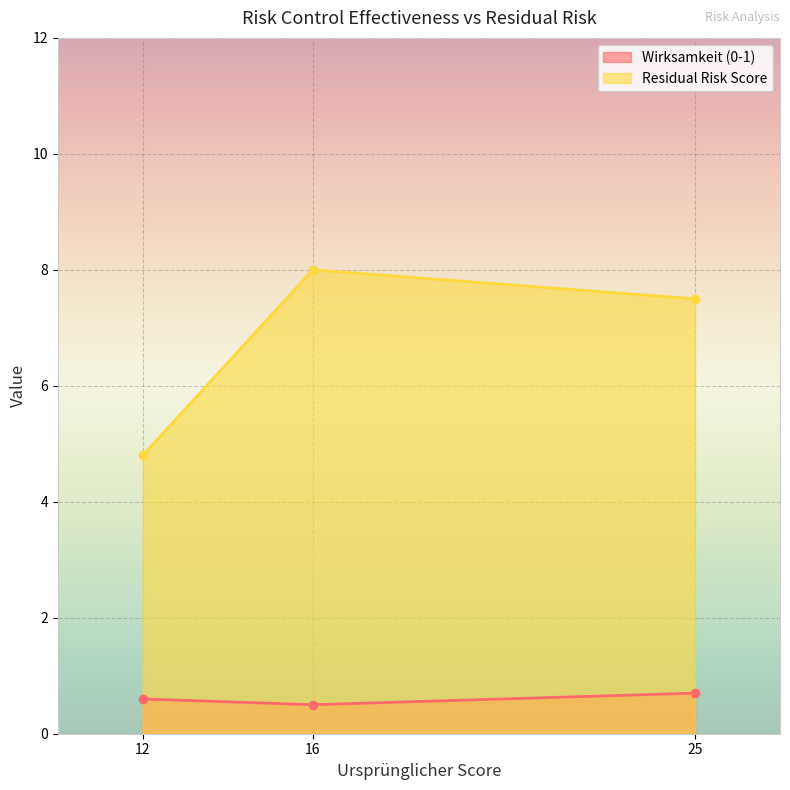

Which series has the largest range (max minus min)?

Residual Risk Score